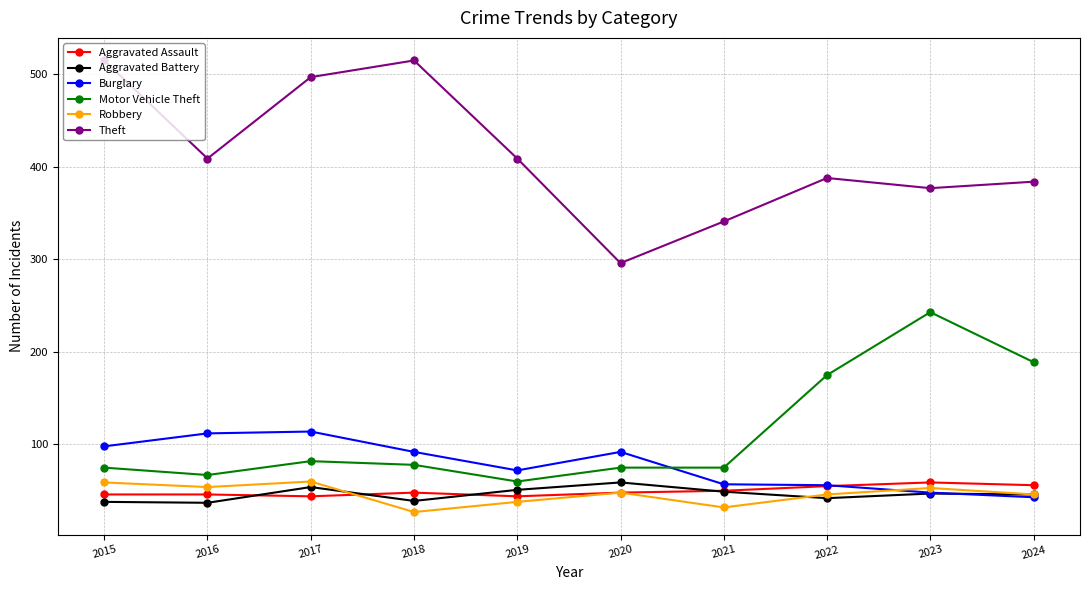

True or false: Aggravated Battery and Motor Vehicle Theft cross at least once.

False